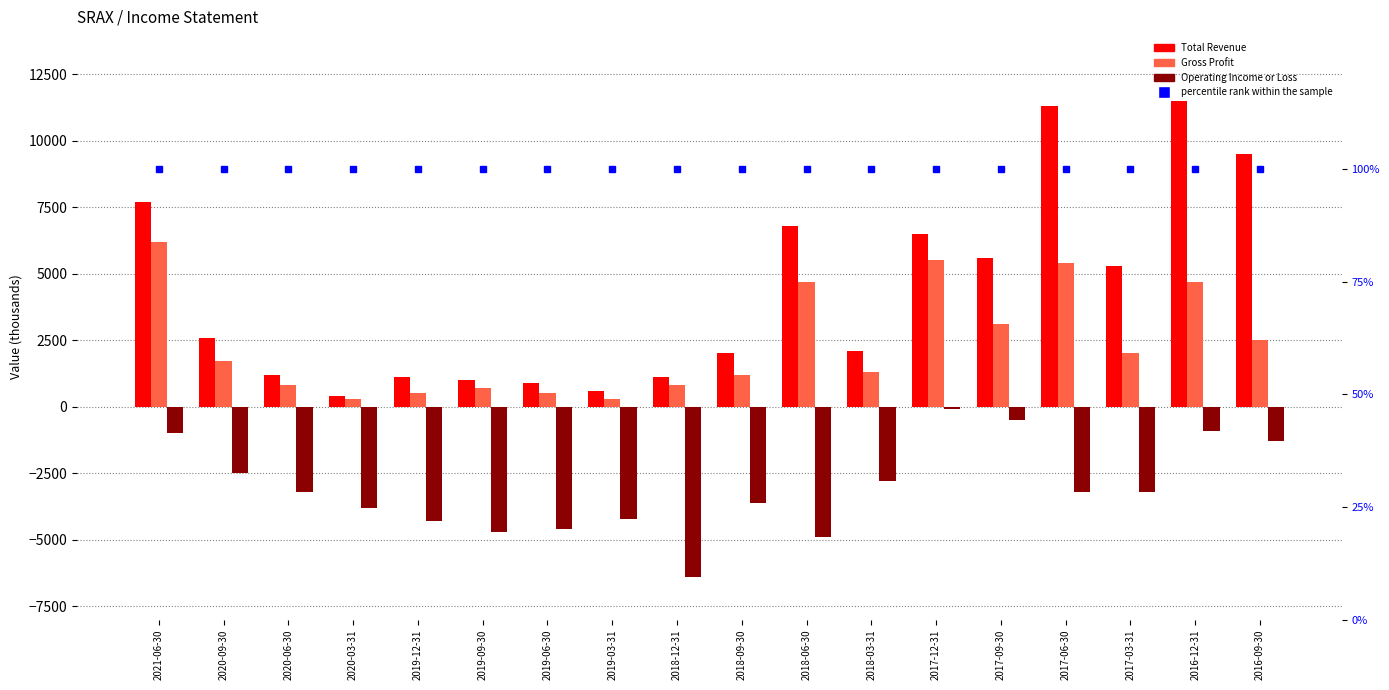

The value of percentile rank at 2020-06-30 is 152. True or false?

False